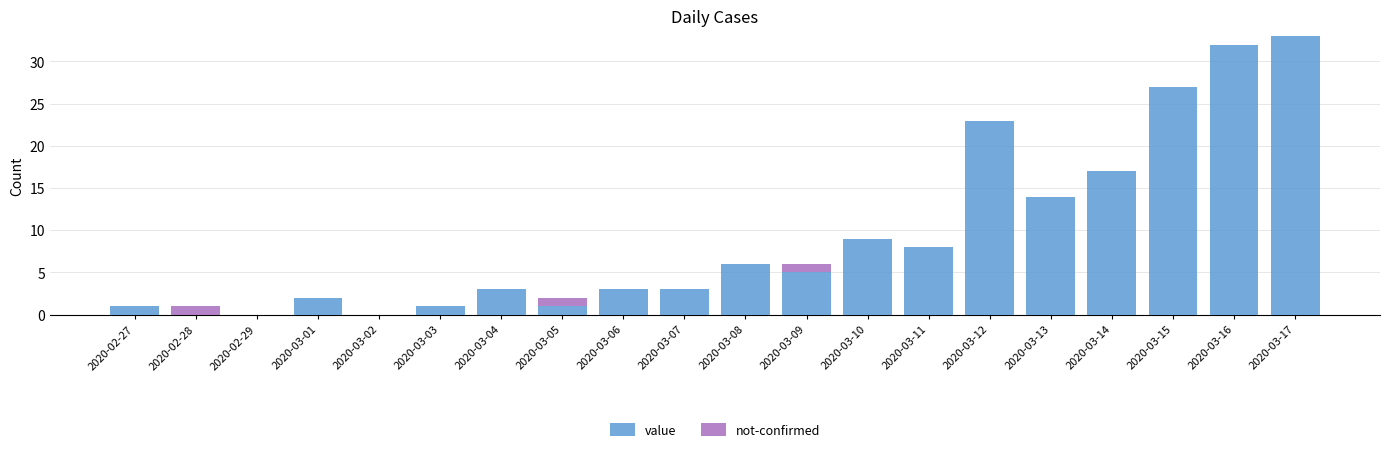

At which label is value closest to 16?

2020-03-14